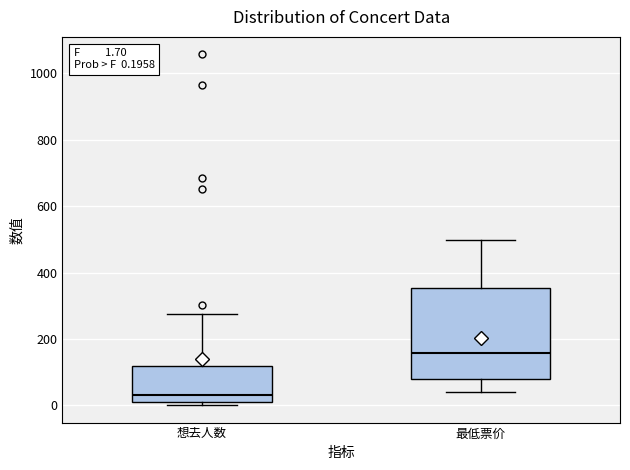

Which box has the highest median line?

最低票价